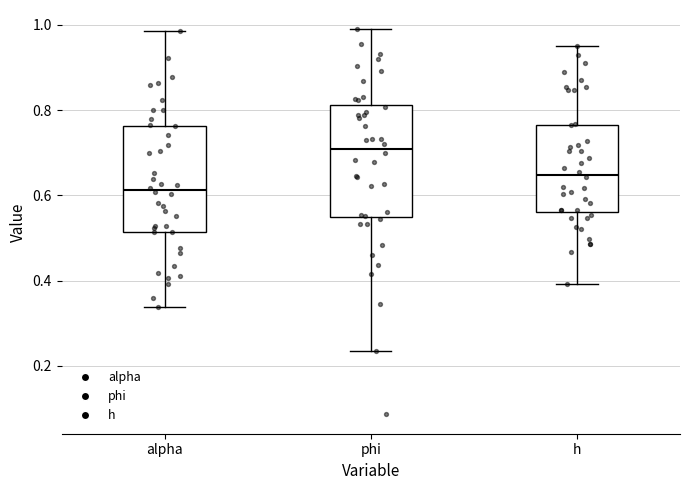

Reading left to right, transcribe this box plot: for each box, give where its median line is, the range the box spans, and where its two whiskers end, as read against the y-axis. The values are not printed on the chart, so give them approximately, as read against the axis.

alpha: median 0.62, box 0.52 to 0.76, whiskers 0.34 to 0.98
phi: median 0.70, box 0.54 to 0.82, whiskers 0.24 to 0.98
h: median 0.64, box 0.56 to 0.76, whiskers 0.40 to 0.96